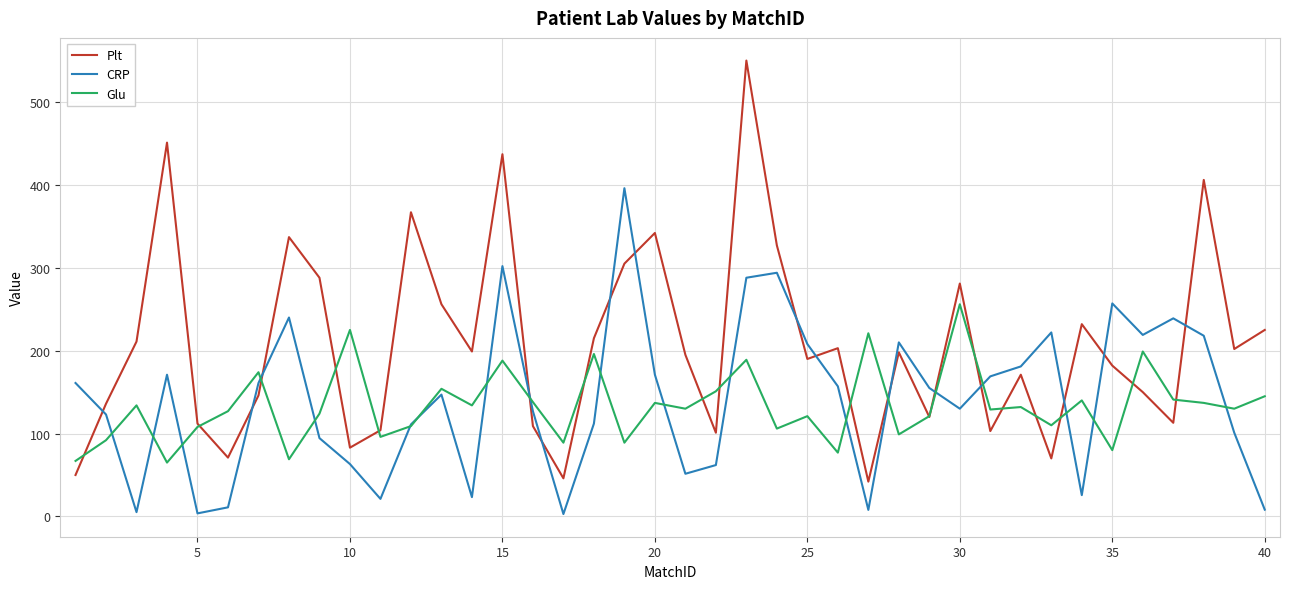

Which series has the largest range (max minus min)?

Plt